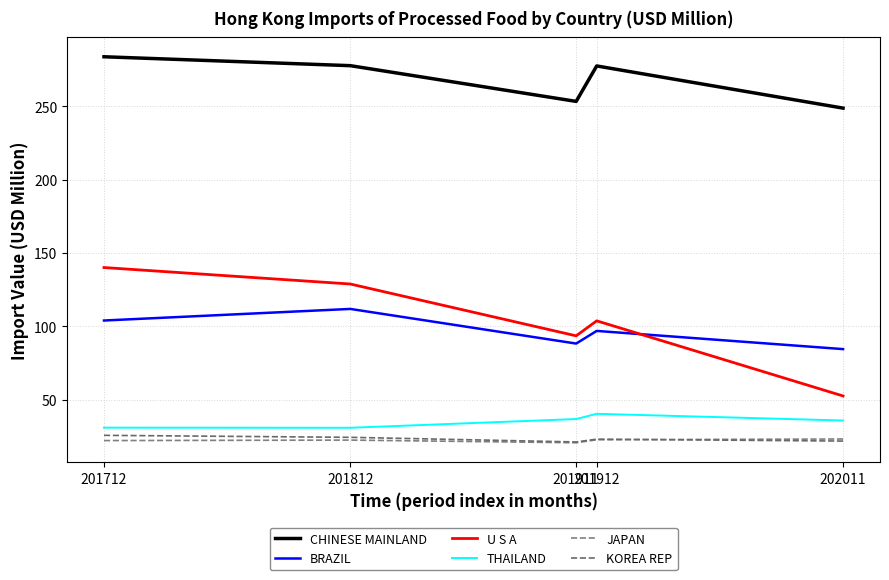

Where is the first local minimum for THAILAND?

201812